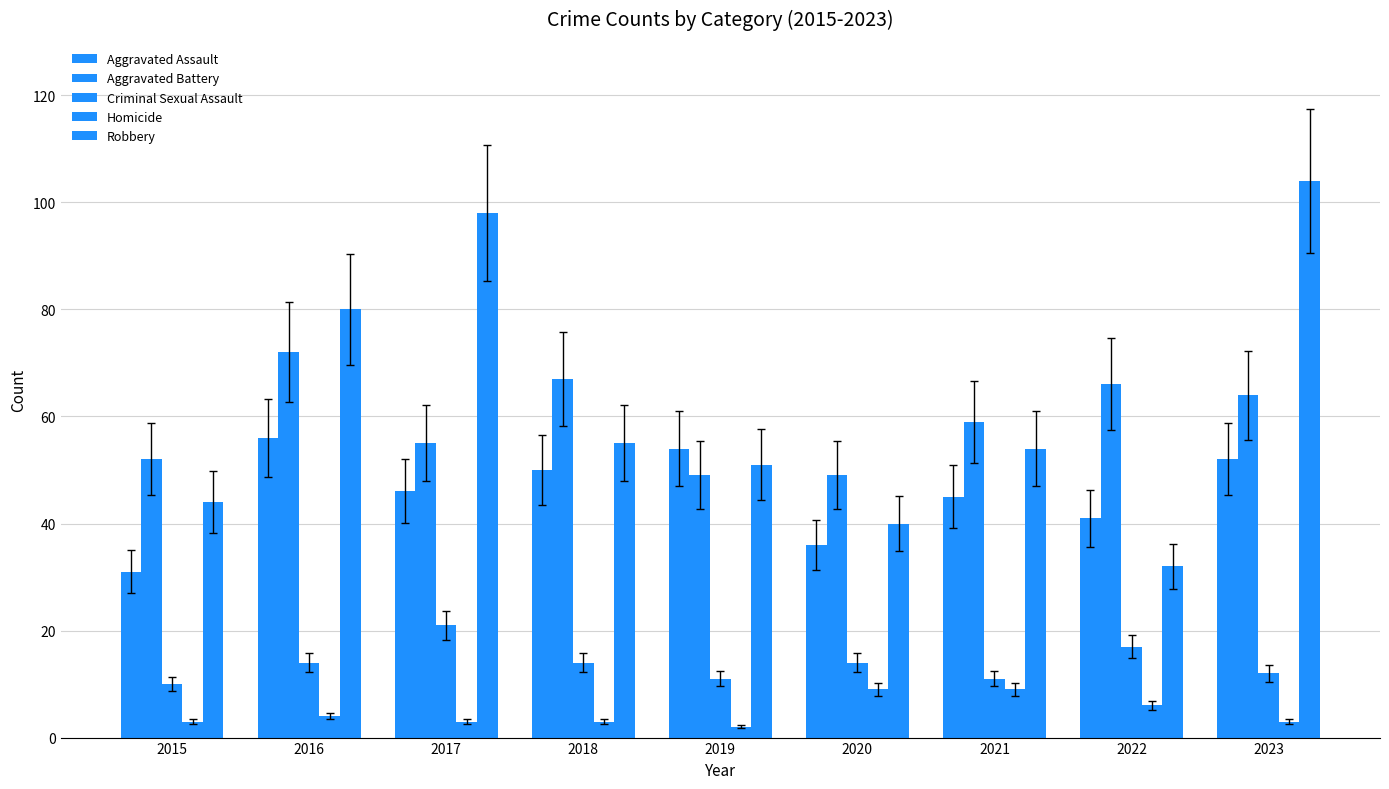

How many groups of bars are there?

9